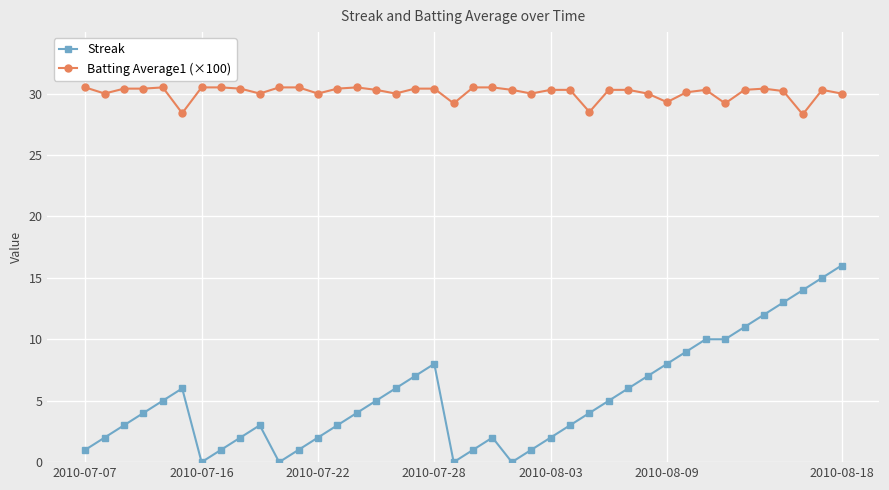

What is the difference between the maximum and minimum values in the Streak series?

16.0